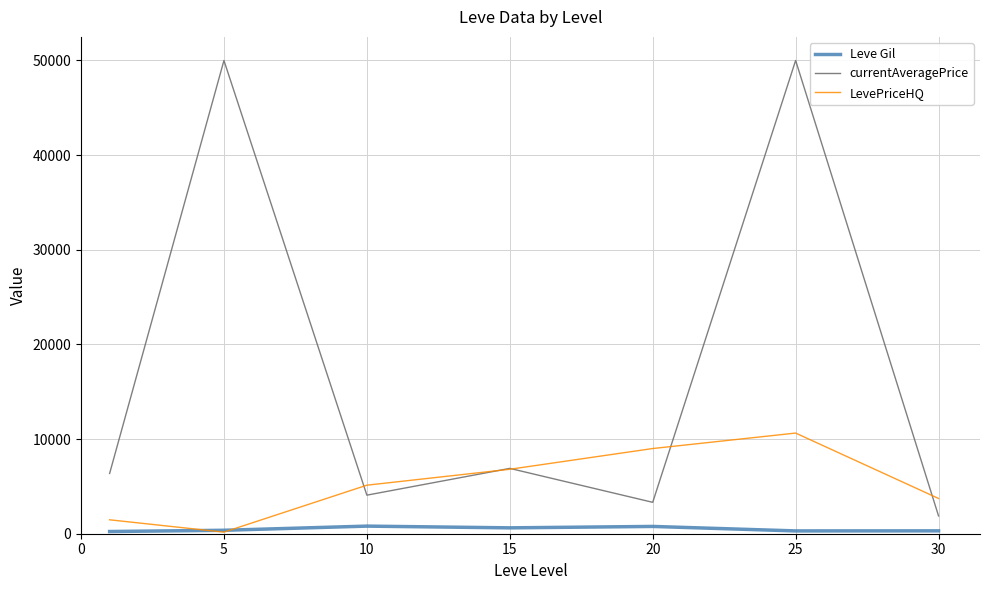

Is this an area chart (filled region under the line)?

No